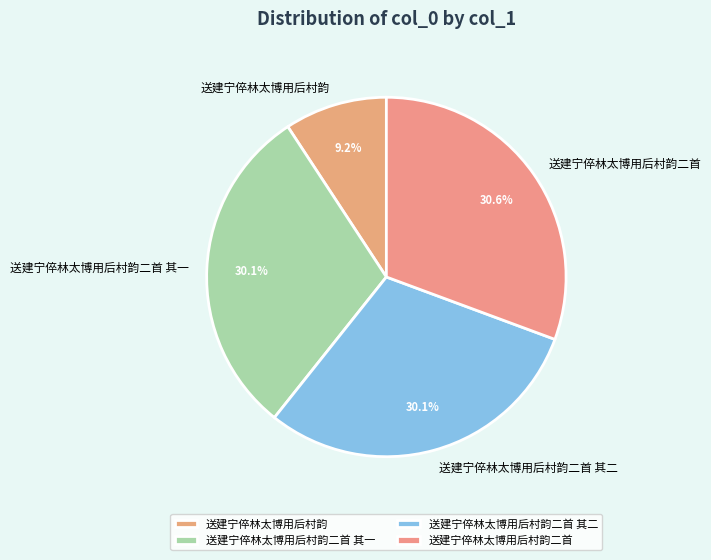

Approximately how many times larger is the value at 送建宁倅林太博用后村韵二首 compared to 送建宁倅林太博用后村韵二首 其一?

1.0